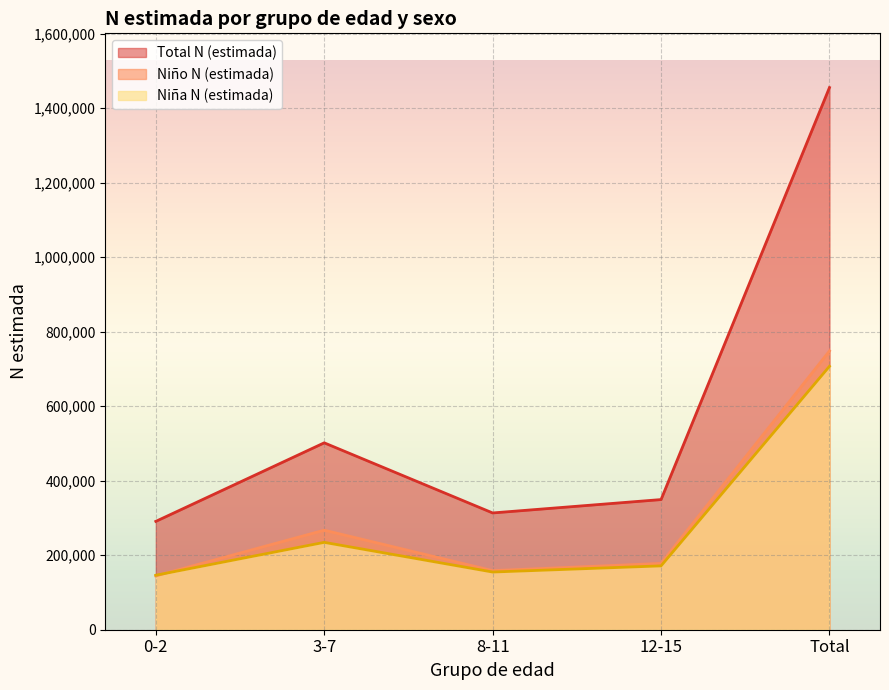

True or false: Niña N (estimada) and Total N (estimada) intersect in this chart.

False